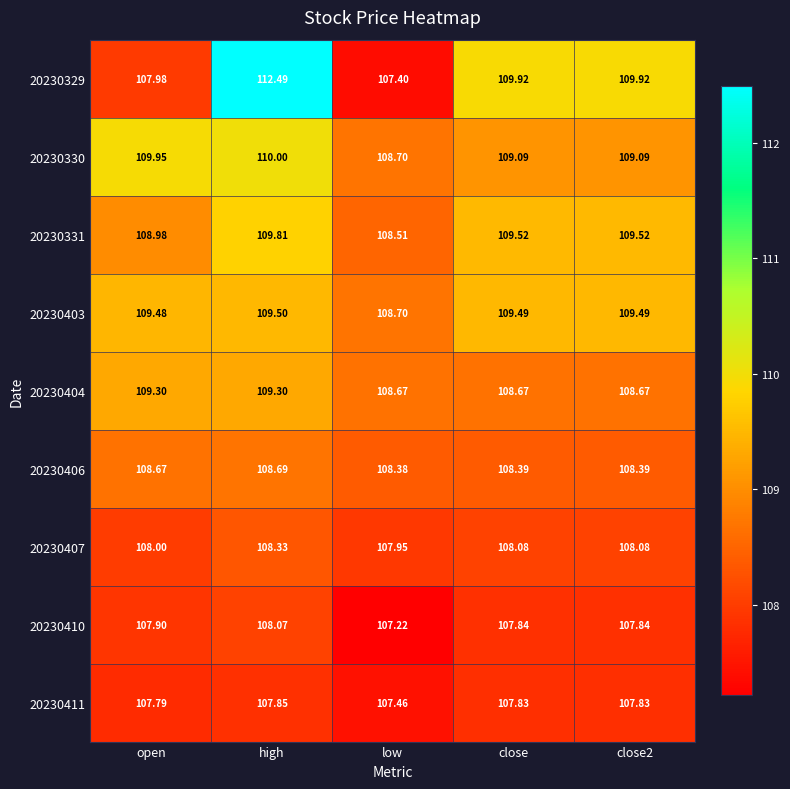

Is the value of 20230329 at close greater than the value of 20230403 at close?

Yes